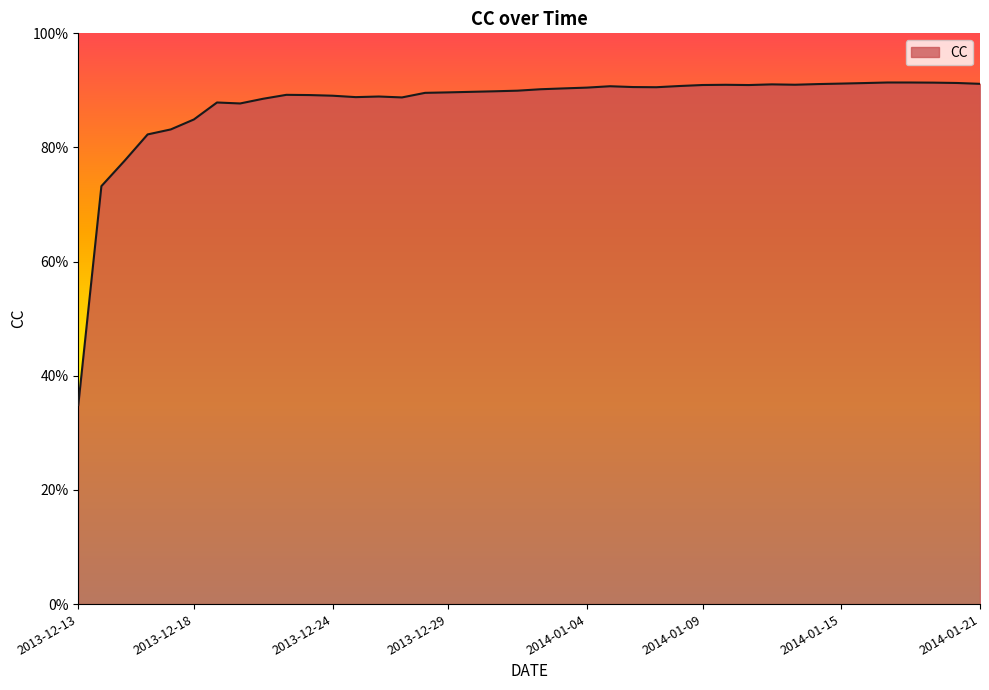

Is this an area chart (filled region under the line)?

Yes